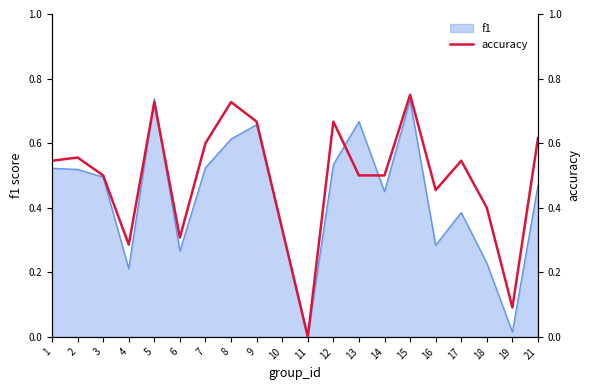

Which has a higher value, 16 or 3?

3